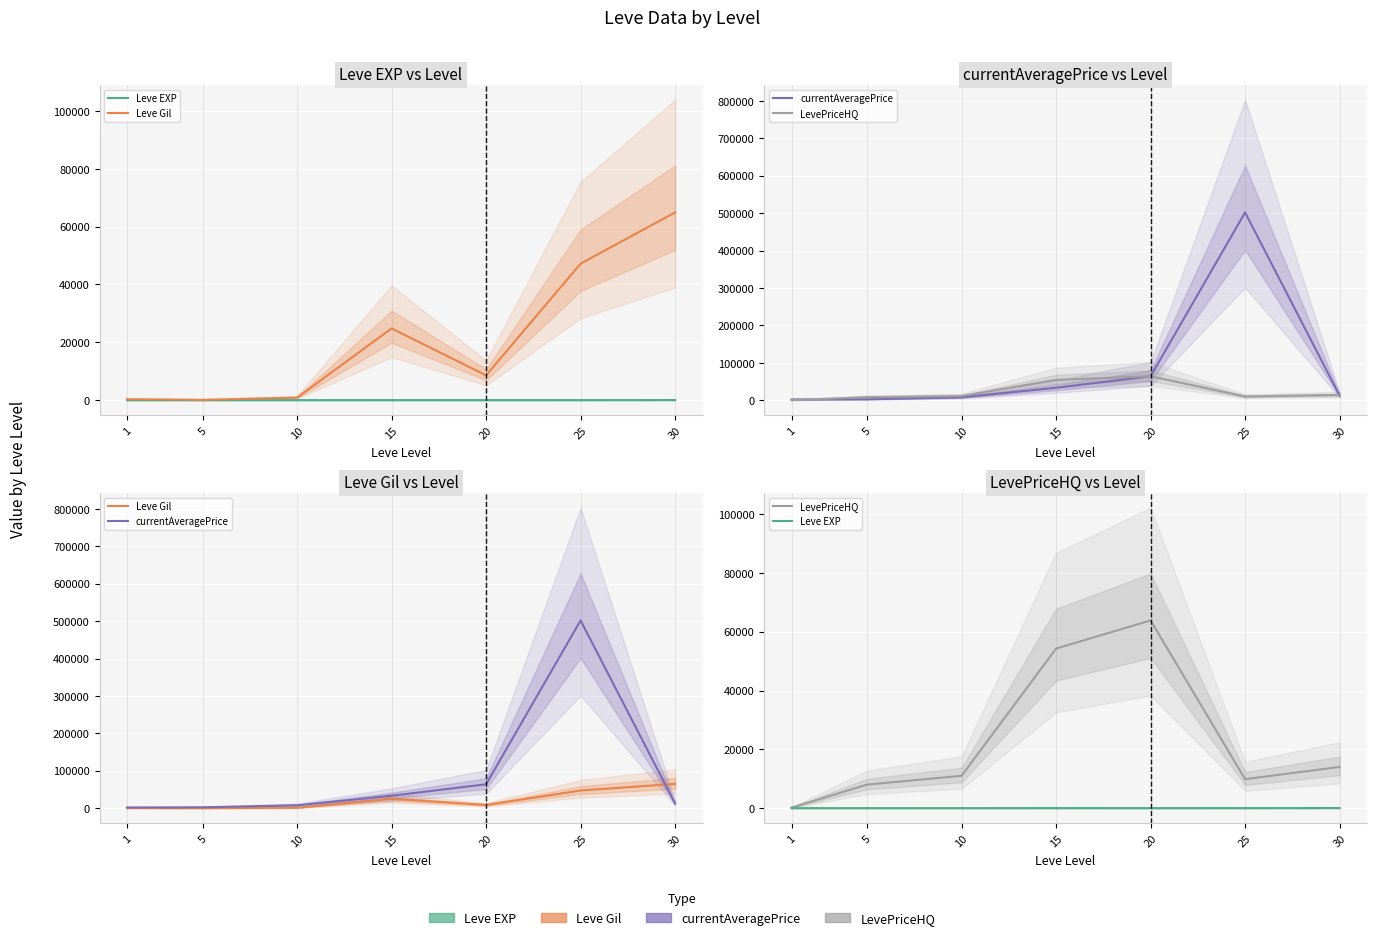

Which category has the highest value in the currentAveragePrice series?

25